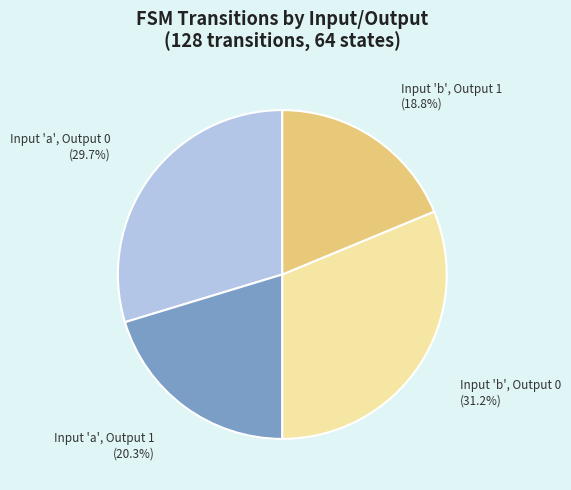

What is the ratio of the value at Input 'a', Output 1 to the value at Input 'b', Output 1?

1.1